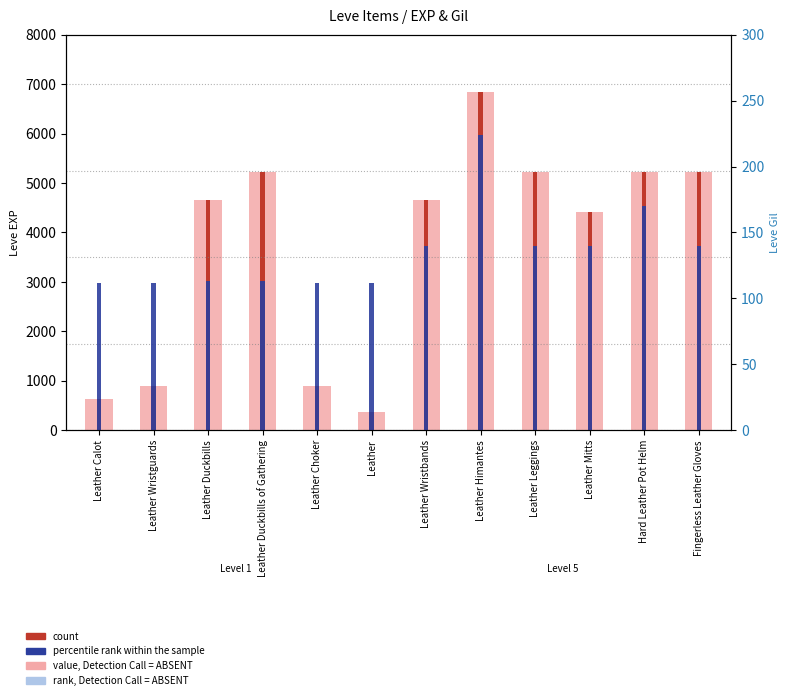

Which series has the widest spread of values?

Leve EXP